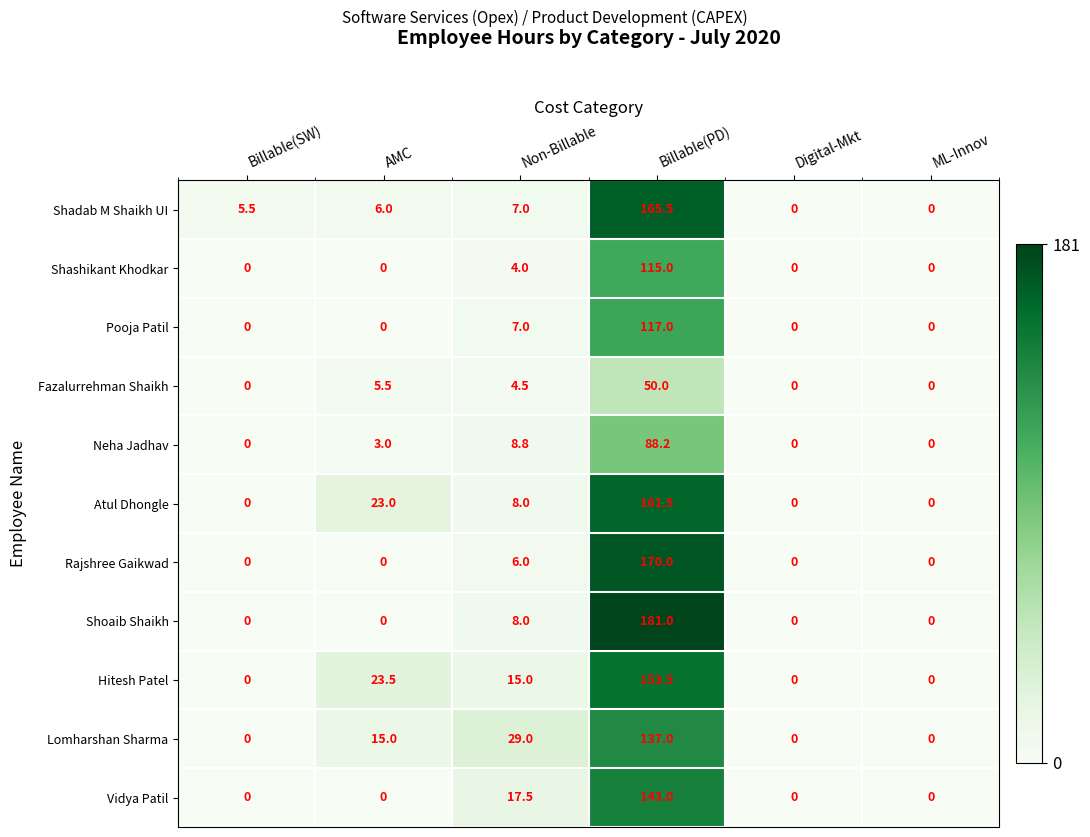

True or false: Rajshree Gaikwad has a value of -76.5 at Billable(SW).

False